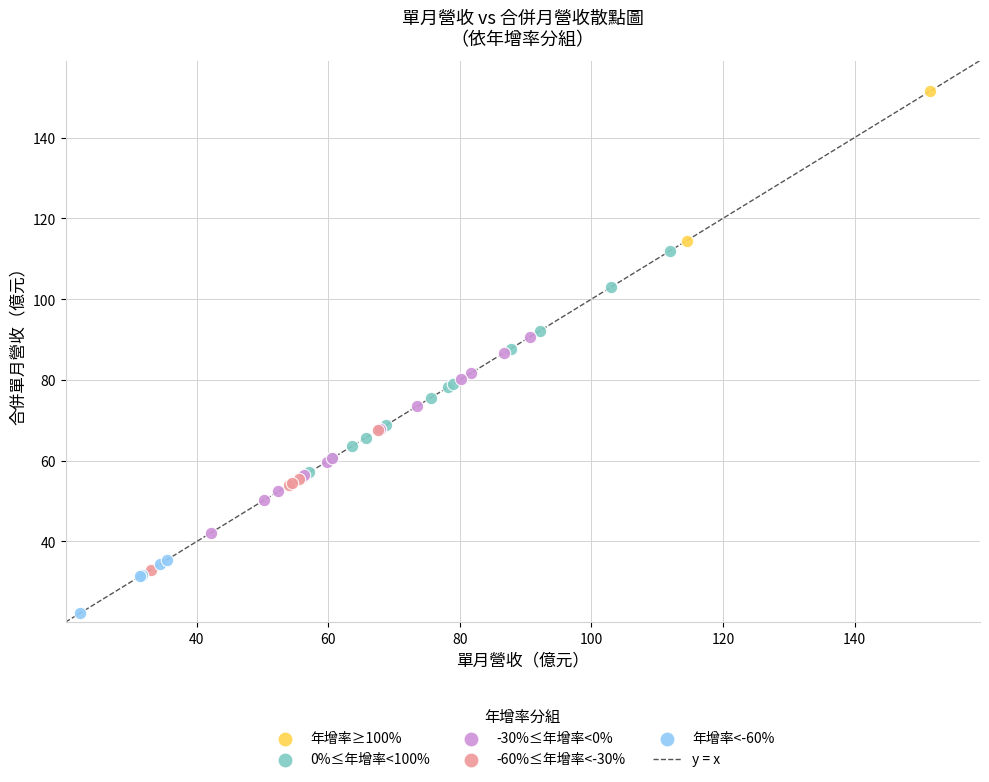

Which series contains the highest Y value?

年增率≥100%